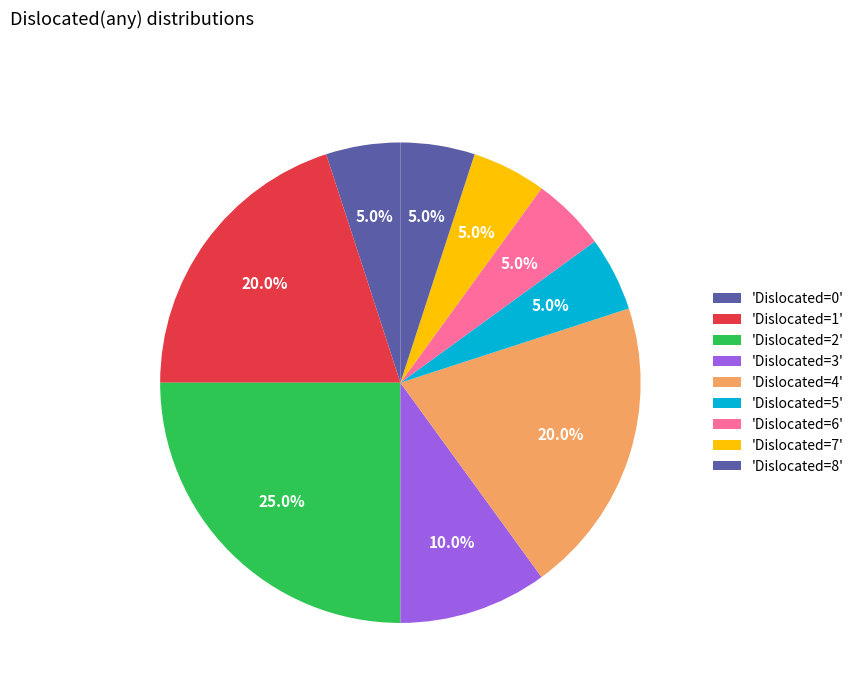

How many segments does this pie chart have?

9